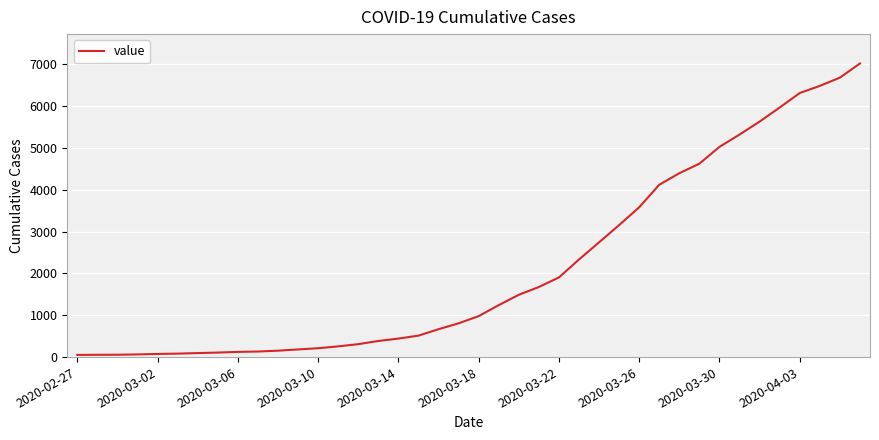

What is the difference between the maximum and minimum values?

6964